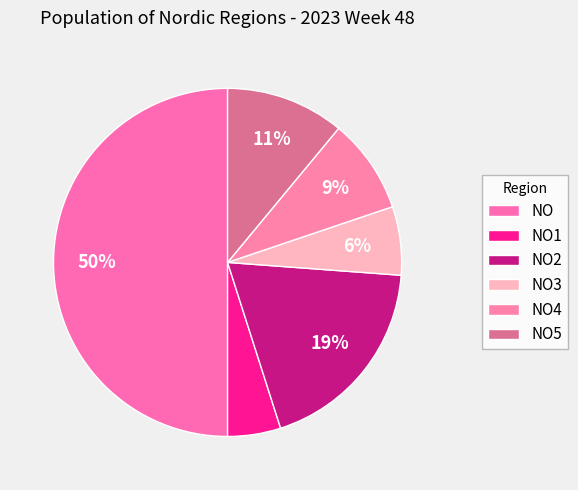

What percentage do NO1 and NO5 together represent?

15.9%